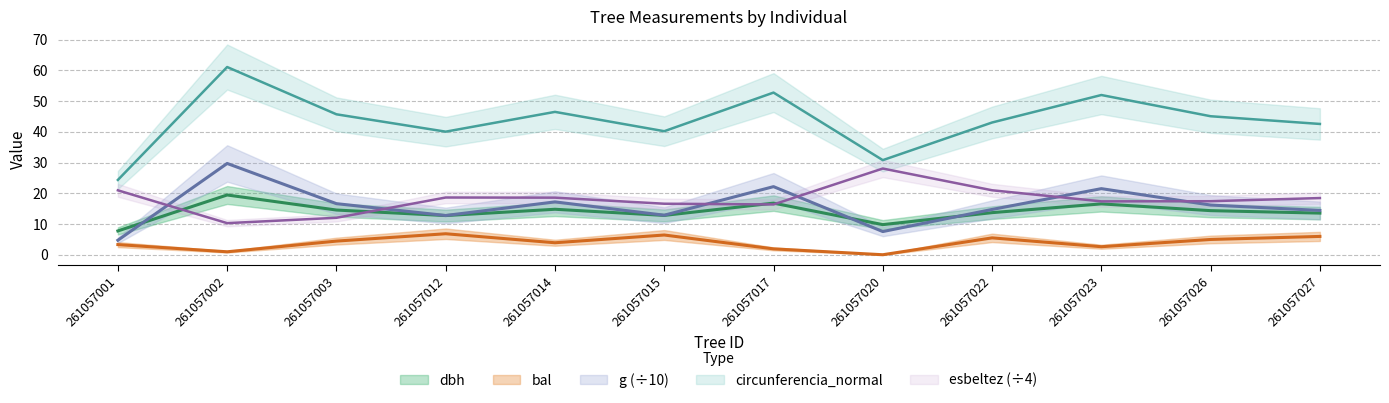

Count the number of data series in this chart.

5